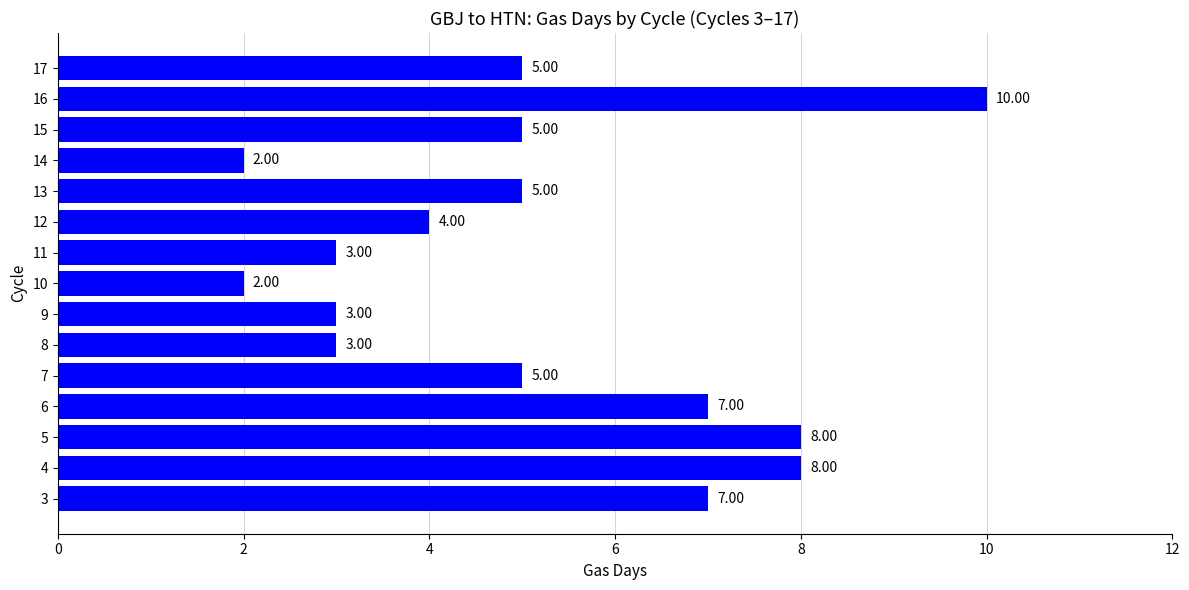

What is the sum of the values at 9 and 6?

10